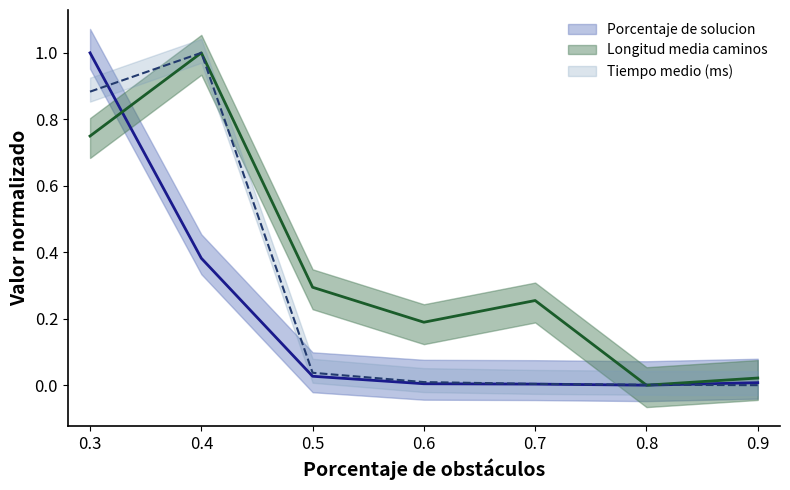

Reading left to right, transcribe all the data shown in this chart.

Porcentaje de solucion: 1.0	0.4	0.0	0.0	0.0	0.0	0.0
Longitud media caminos: 0.7	1.0	0.3	0.2	0.3	0.0	0.0
Tiempo medio (ms): 0.9	1.0	0.0	0.0	0.0	0.0	0.0